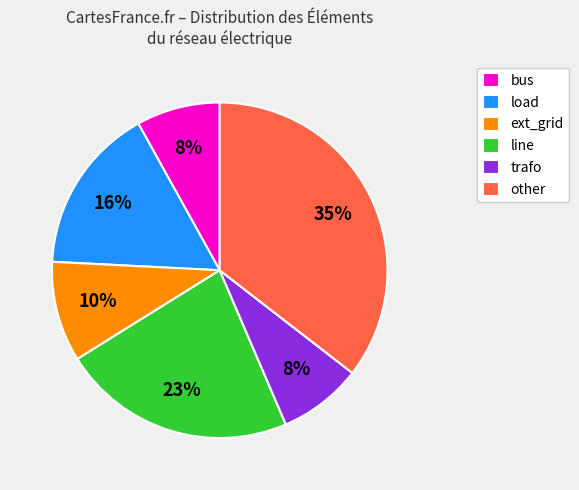

Does trafo represent more than half of the total?

No